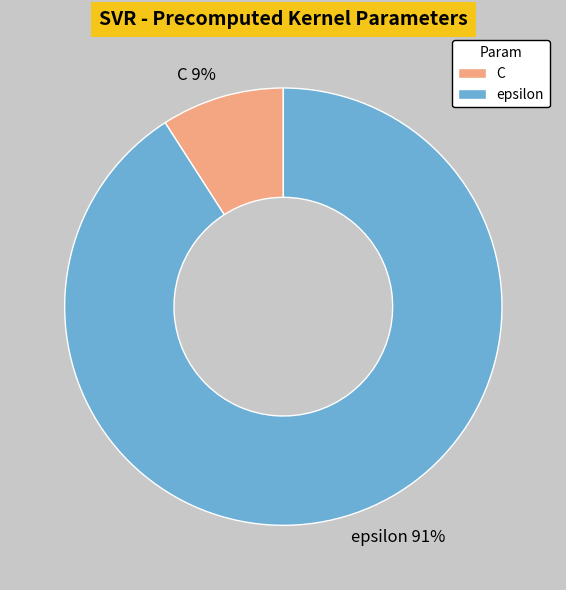

To the nearest percent, what portion does epsilon represent?

91%